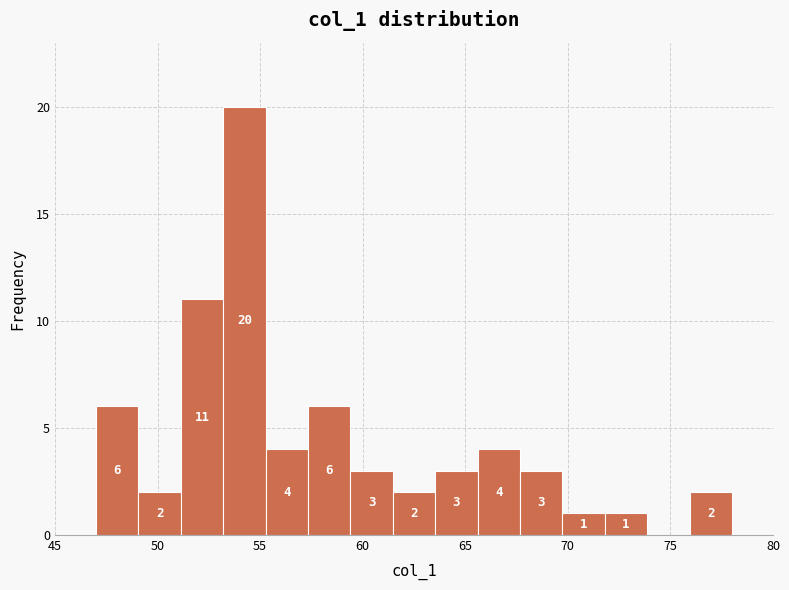

Which range on the x-axis has the tallest bar?

53.0 to 55.5